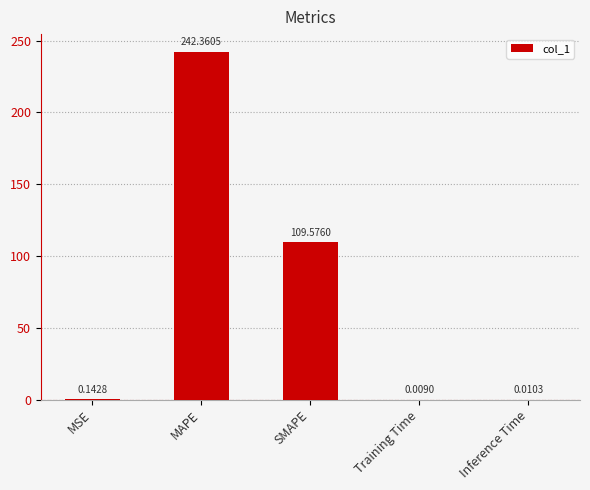

Which label corresponds to the largest value in the chart?

MAPE